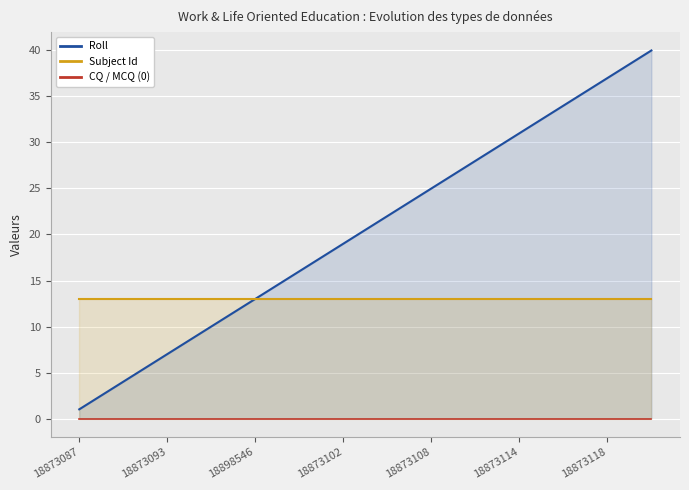

At which label is CQ / MCQ (0) closest to 0?

18873087